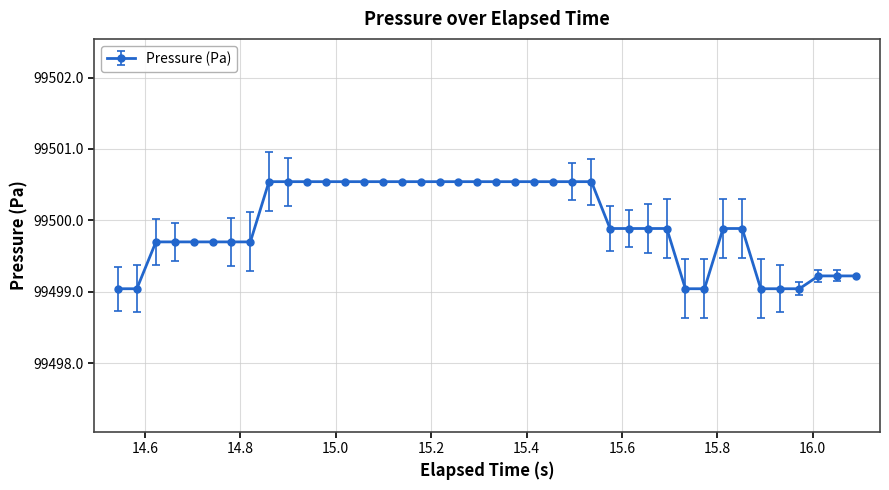

What is the minimum value shown in the chart?

99499.0